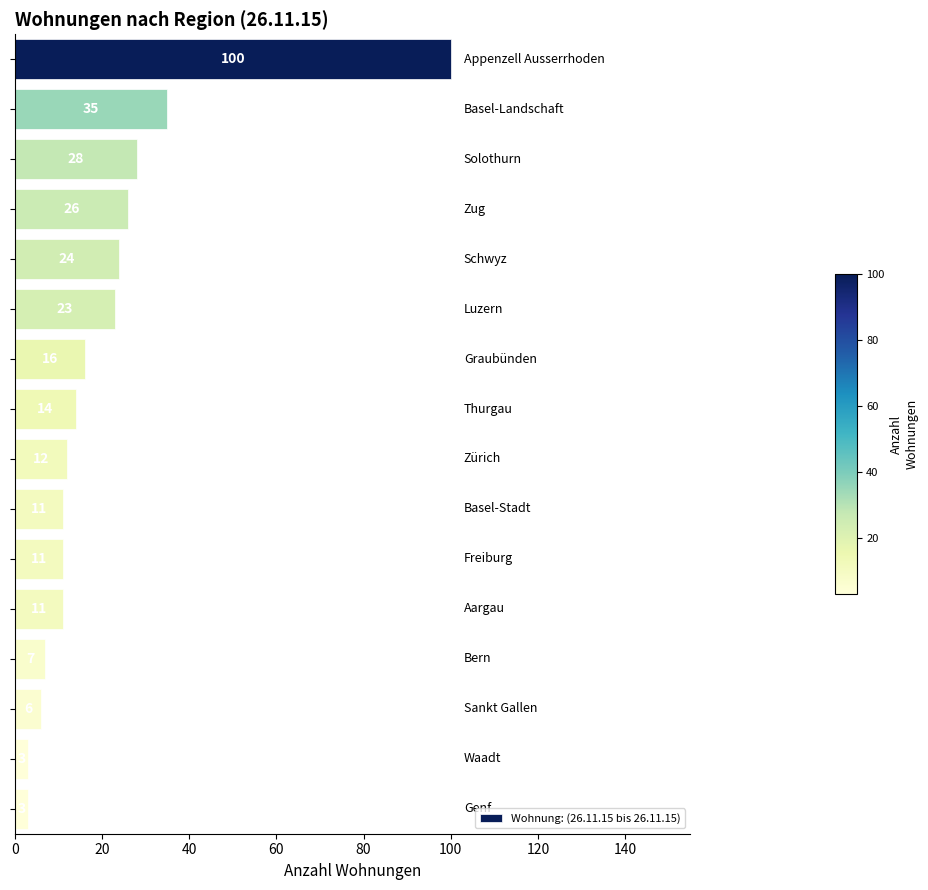

What is the average value?

21